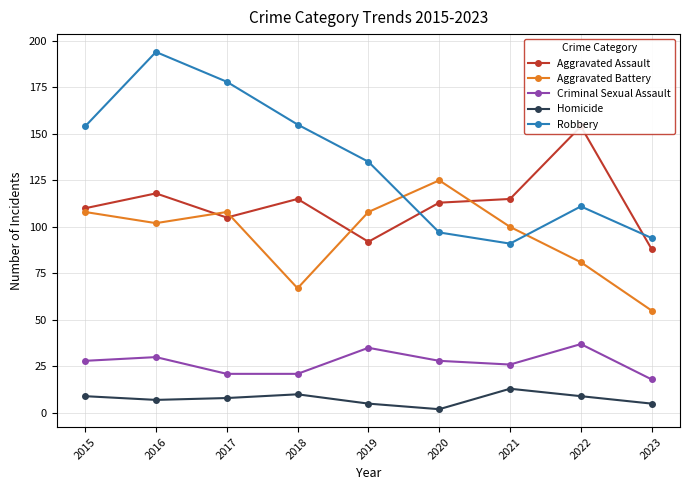

At which category is the sum across all series the highest?

2016